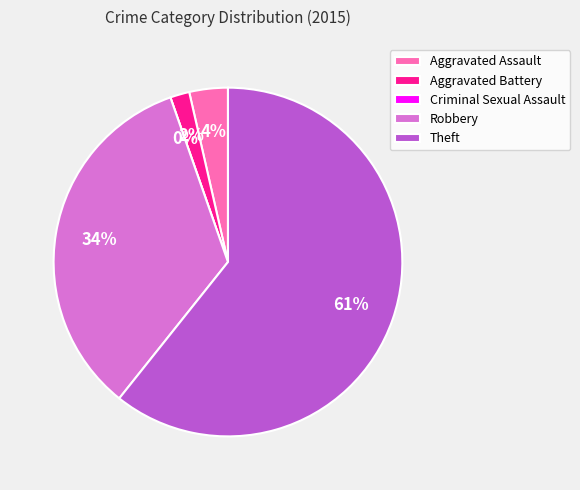

What percentage is the Theft slice, to the nearest percent?

61%